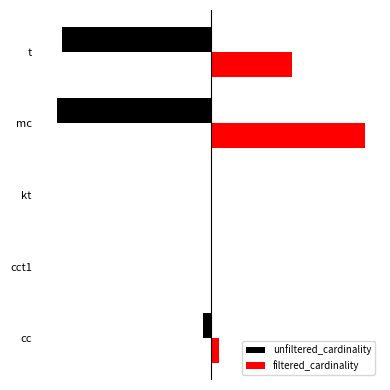

Which series has the largest total across all categories?

filtered_cardinality